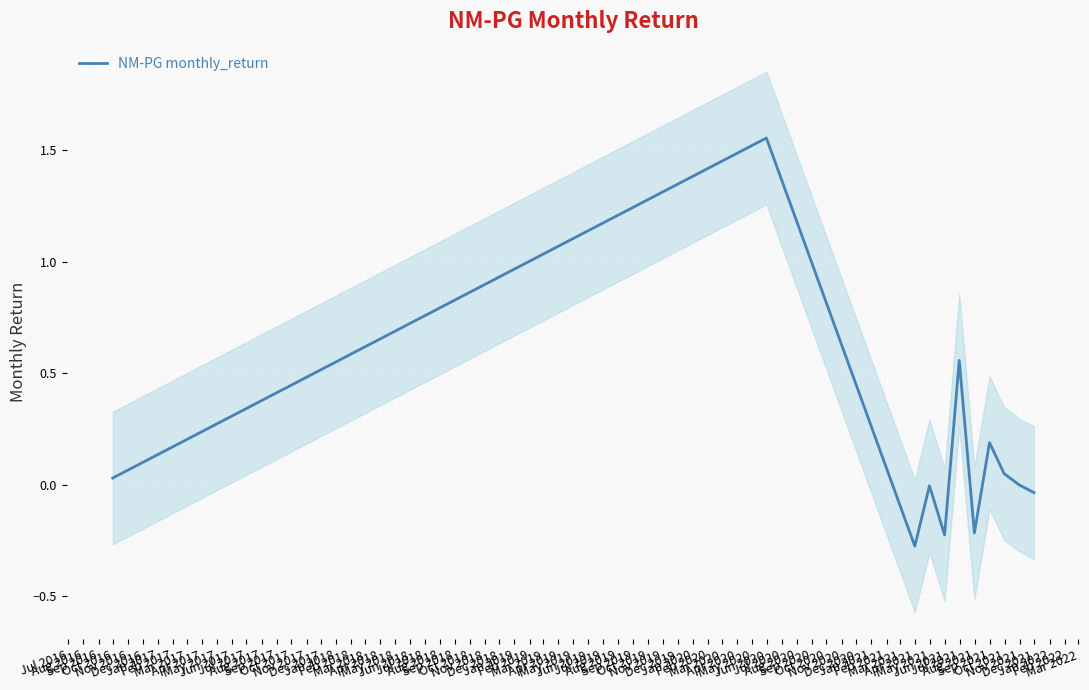

What is the maximum value shown in the chart?

1.6